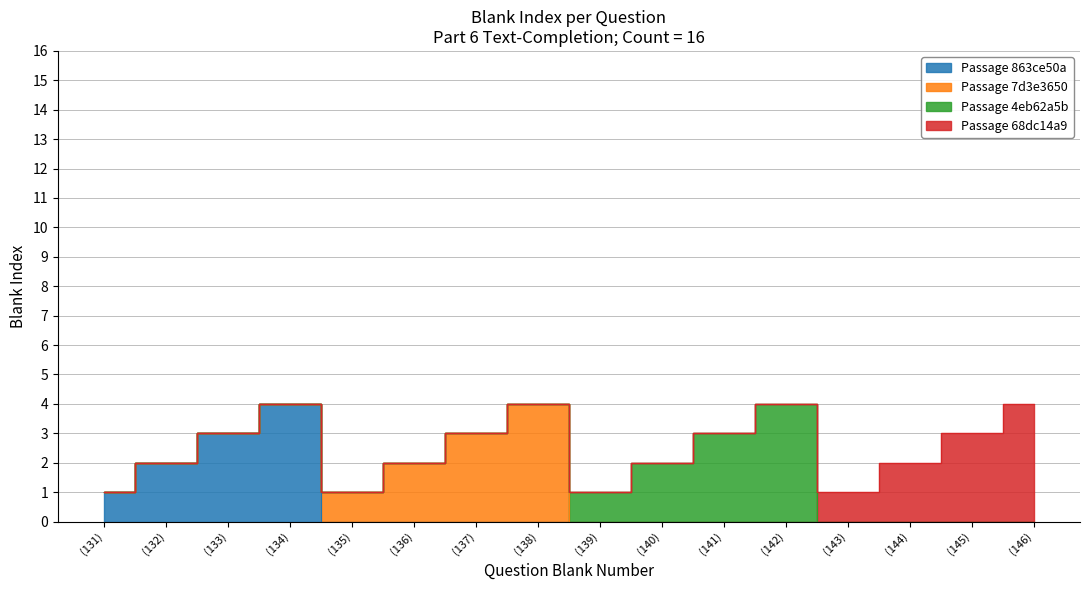

Rank the categories by value from highest to lowest.

(134), (138), (142), (146), (133), (137), (141), (145), (132), (136), (140), (144), (131), (135), (139), (143)